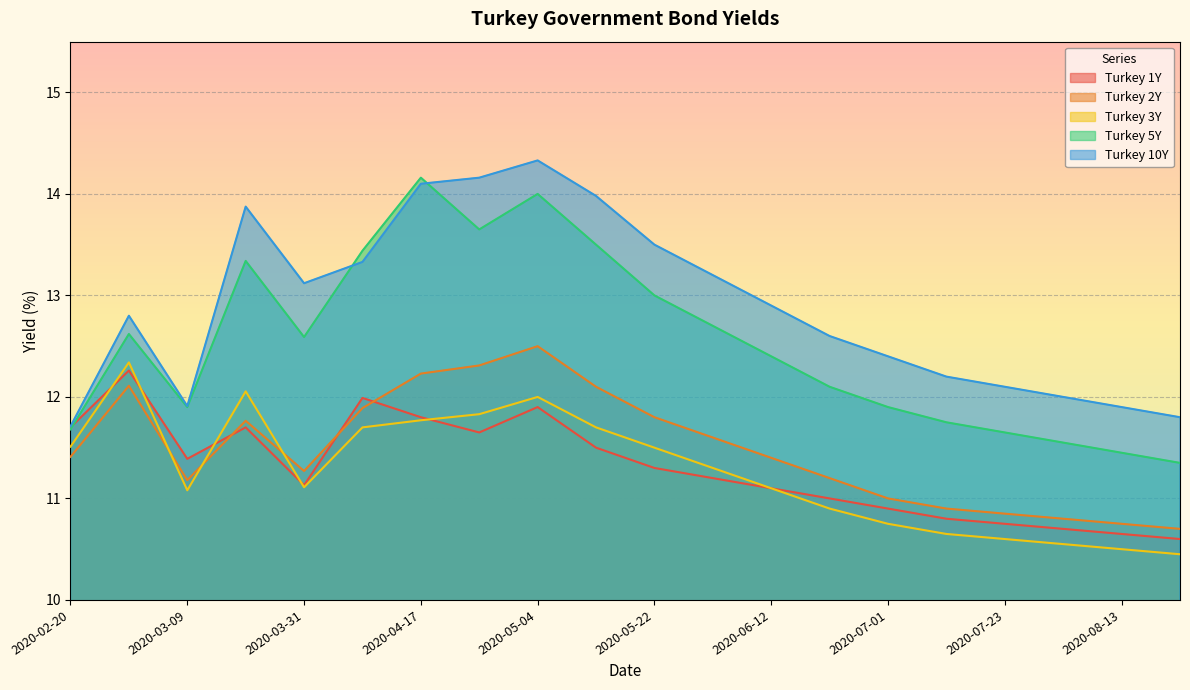

Does the chart display data point markers on the line(s)?

No